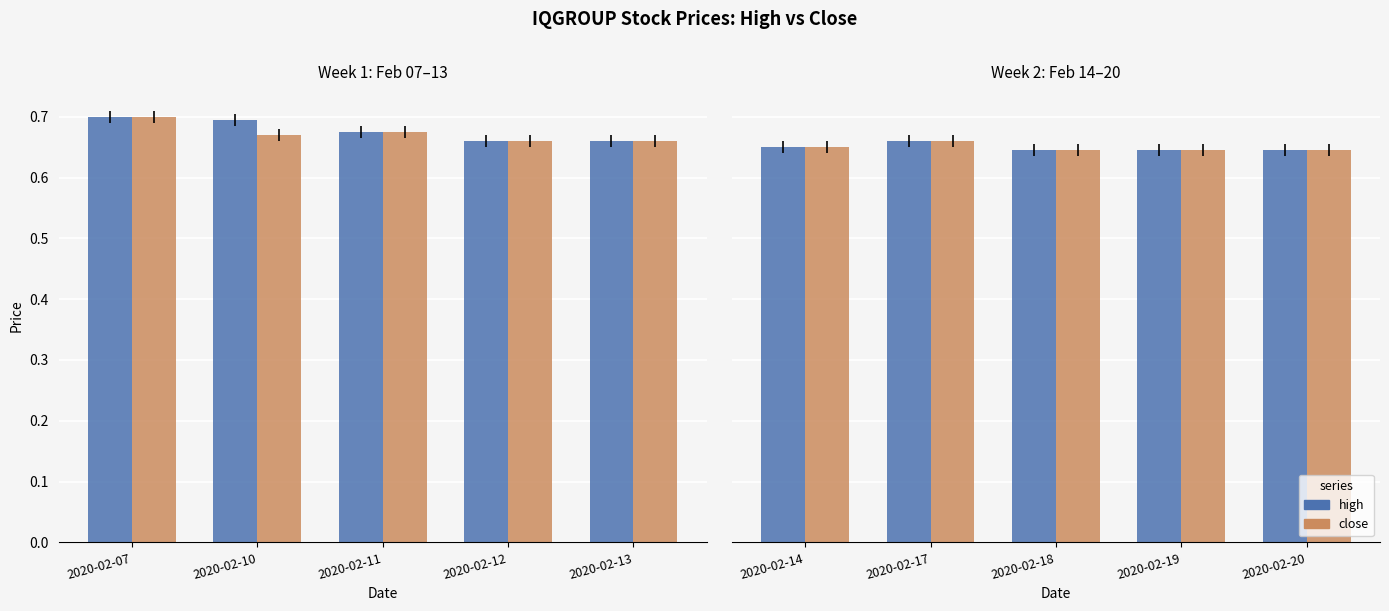

What are all the series names shown in the legend?

high, close